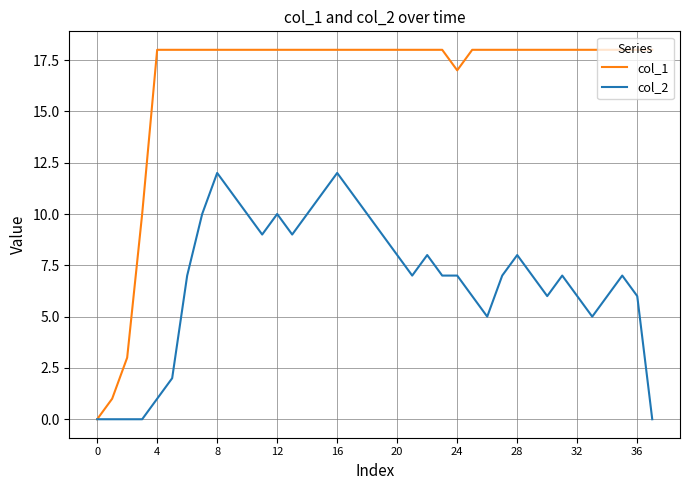

Does the chart have visible grid lines?

Yes